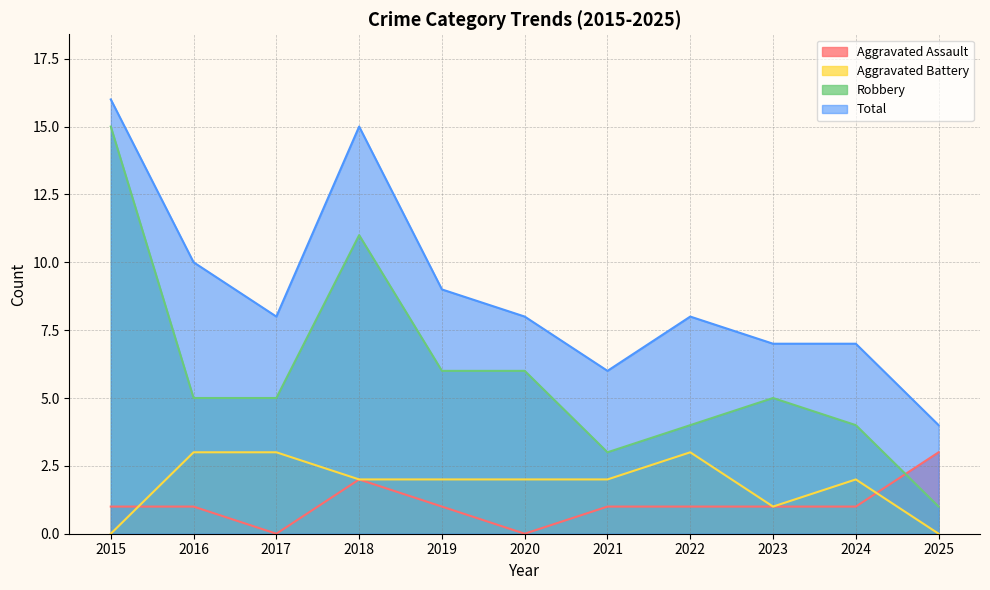

Where is Aggravated Assault nearest to the value 1?

2015